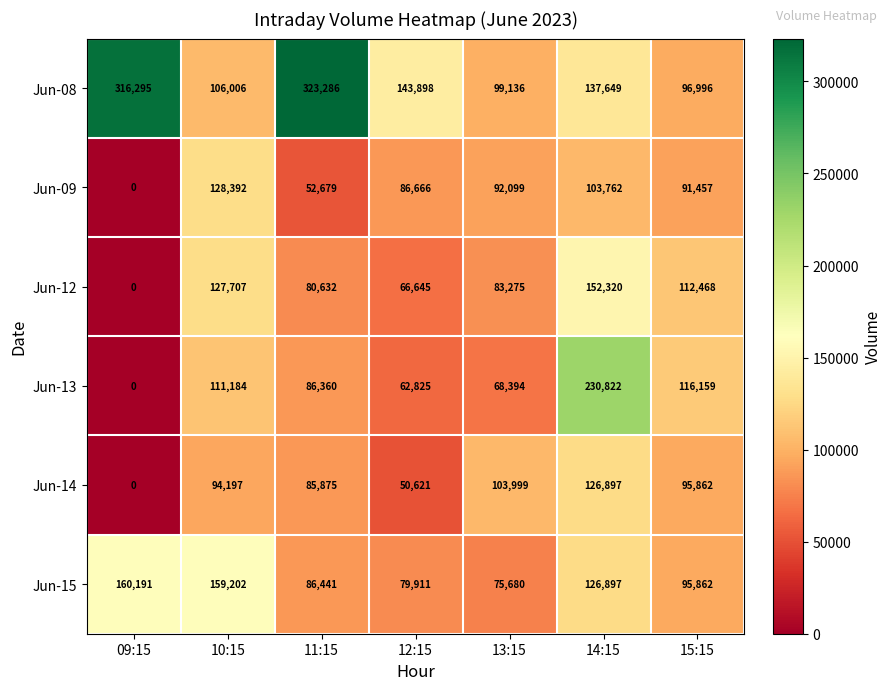

True or false: Jun-09 has a value of 52679 at 11:15.

True